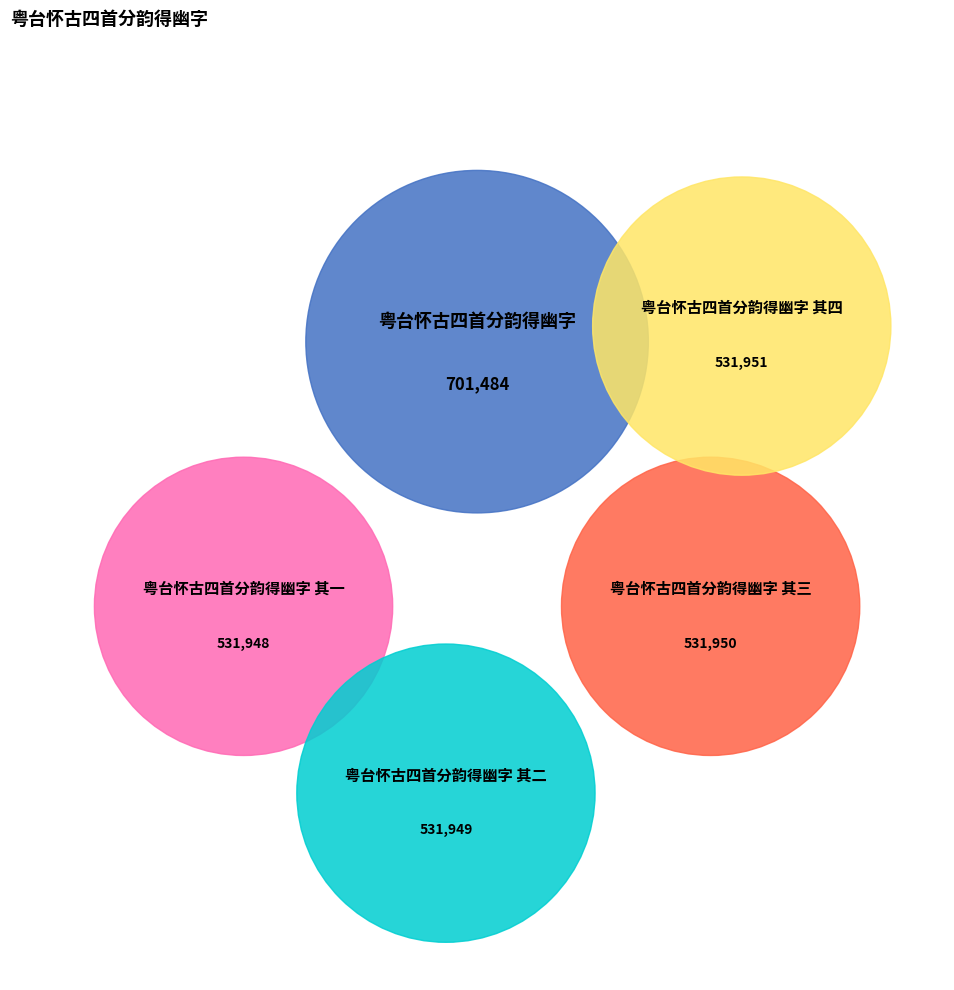

Between 粤台怀古四首分韵得幽字 and 粤台怀古四首分韵得幽字 其三, which is larger?

粤台怀古四首分韵得幽字